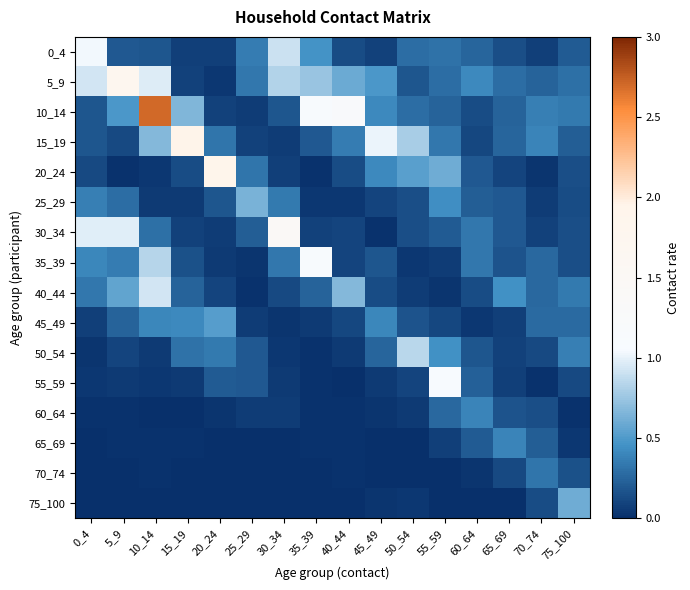

At which category is the sum across all series the highest?

10_14